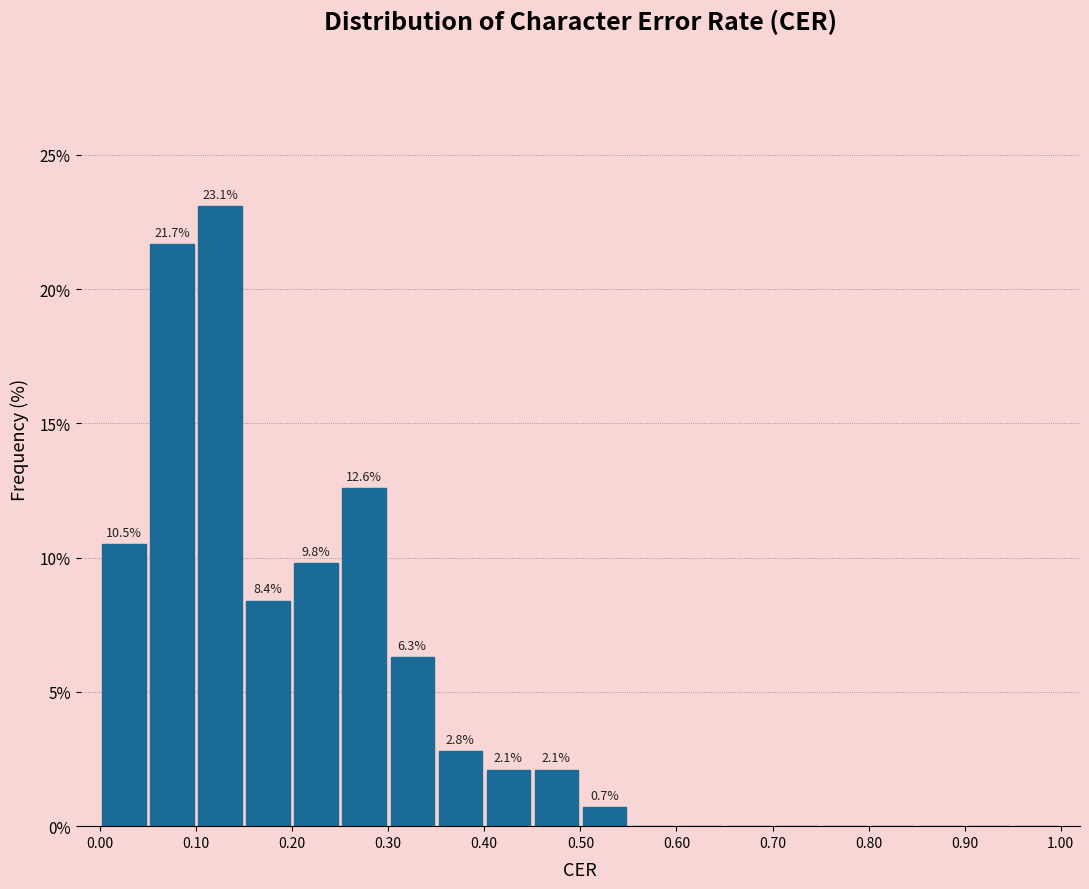

Over which range of the x-axis is the bar tallest?

0.10 to 0.15